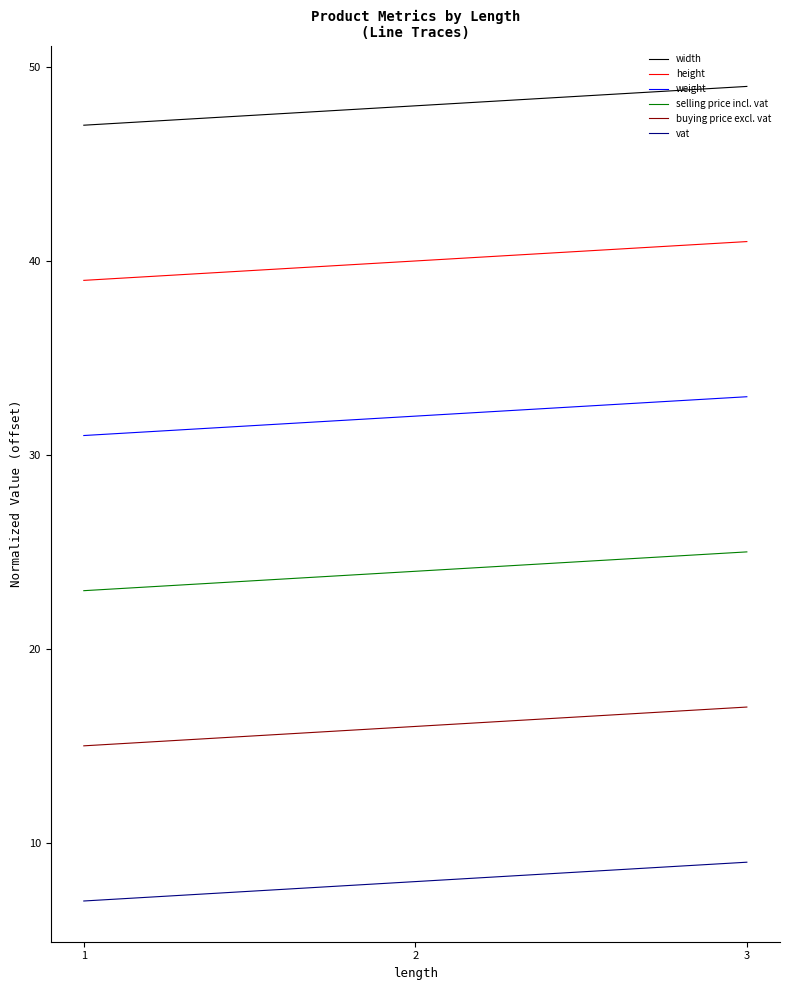

What is the approximate value of weight at 1?

31